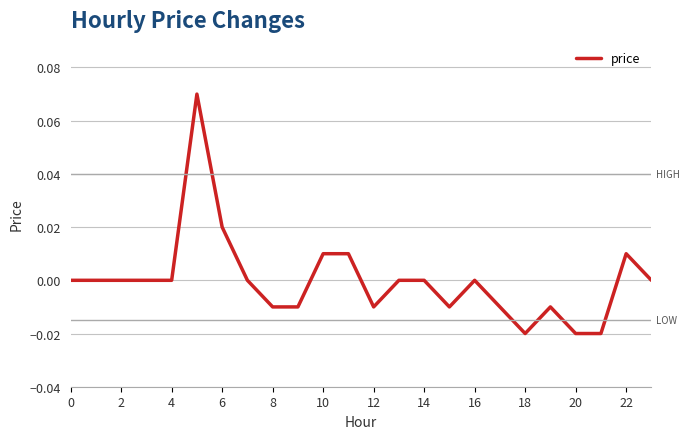

The chart shows a value of 0.0 at 2. True or false?

True